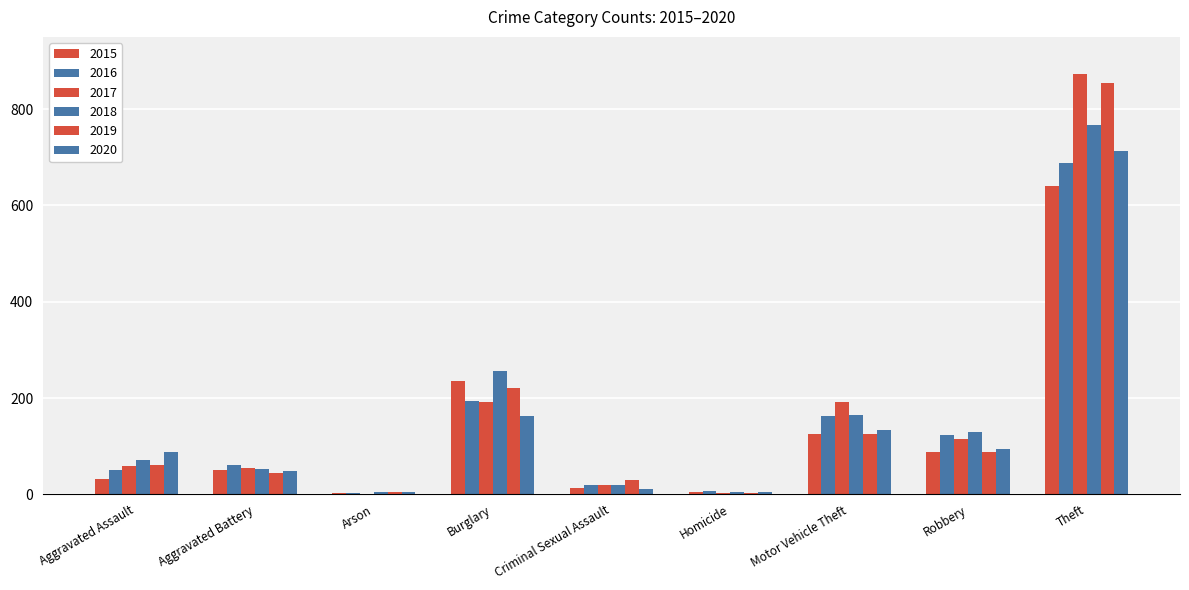

What is the sum of all 2017 values?

1506